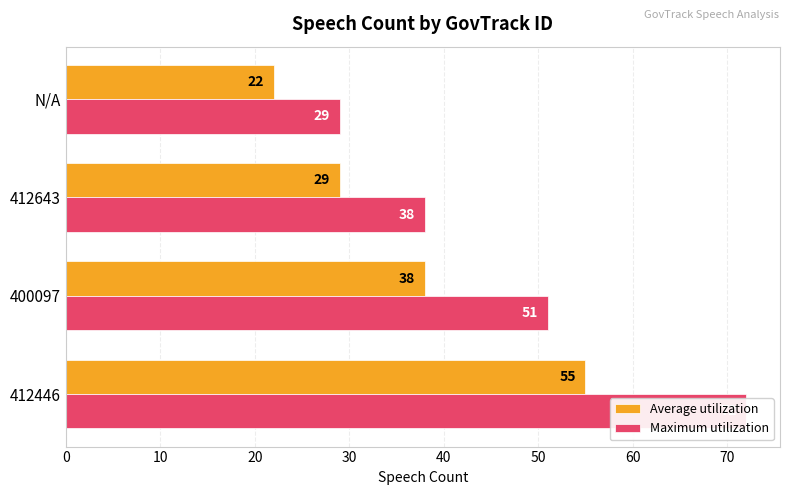

Which series has the largest total across all categories?

Maximum utilization